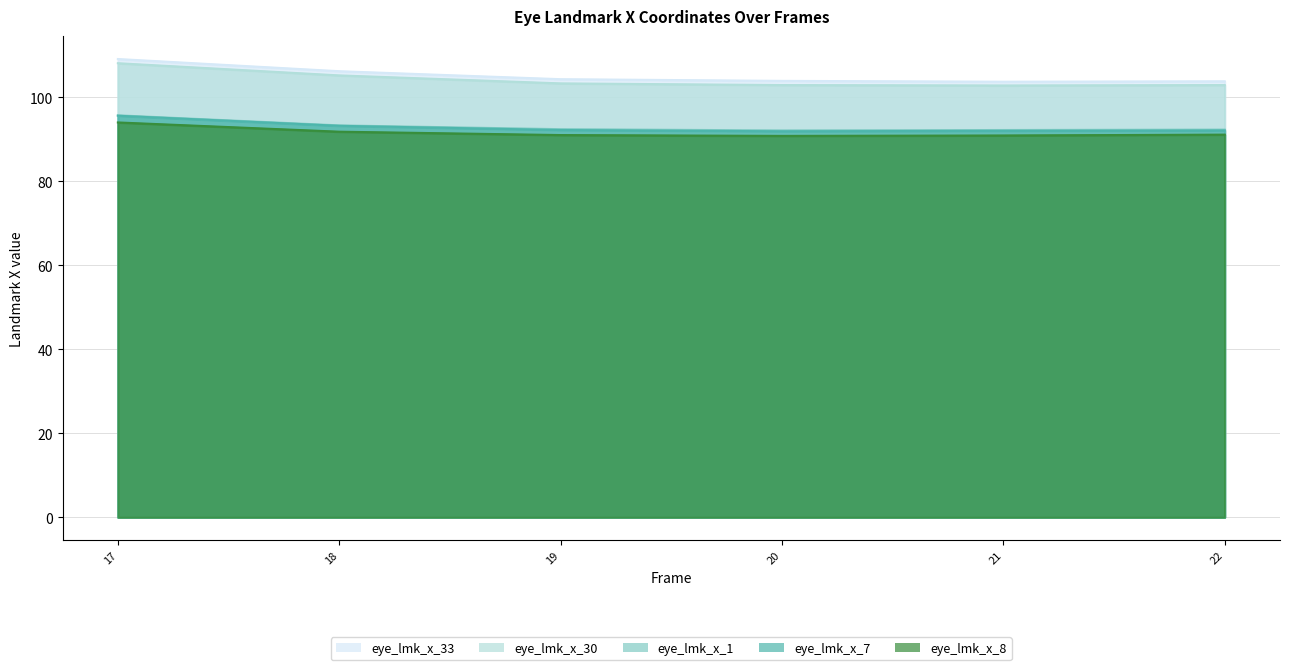

Reading left to right, extract all data points from this chart.

eye_lmk_x_1: 95.7	93.3	92.4	92.1	92.2	92.3
eye_lmk_x_7: 95.6	93.2	92.2	91.9	92.0	92.1
eye_lmk_x_8: 94.0	91.8	91.0	90.8	90.9	91.1
eye_lmk_x_30: 108.1	105.2	103.3	102.9	102.8	102.9
eye_lmk_x_33: 109.1	106.2	104.3	103.9	103.7	103.8